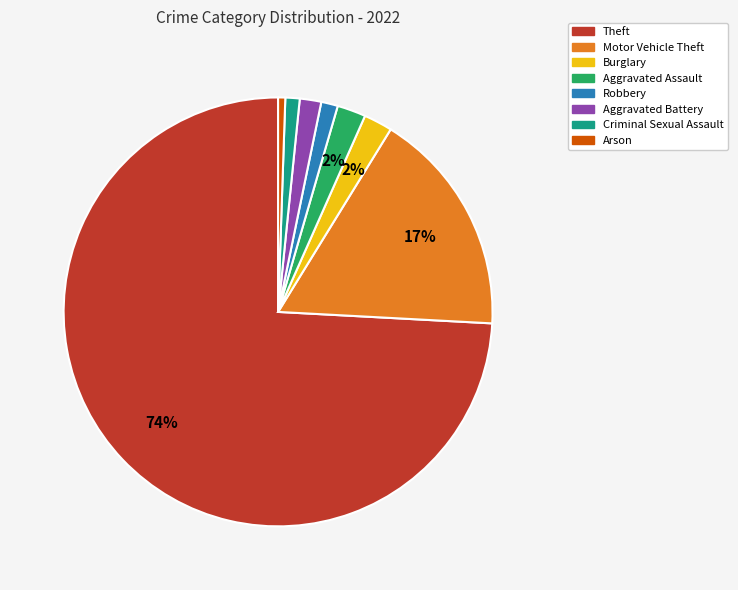

Which slice is the largest?

Theft